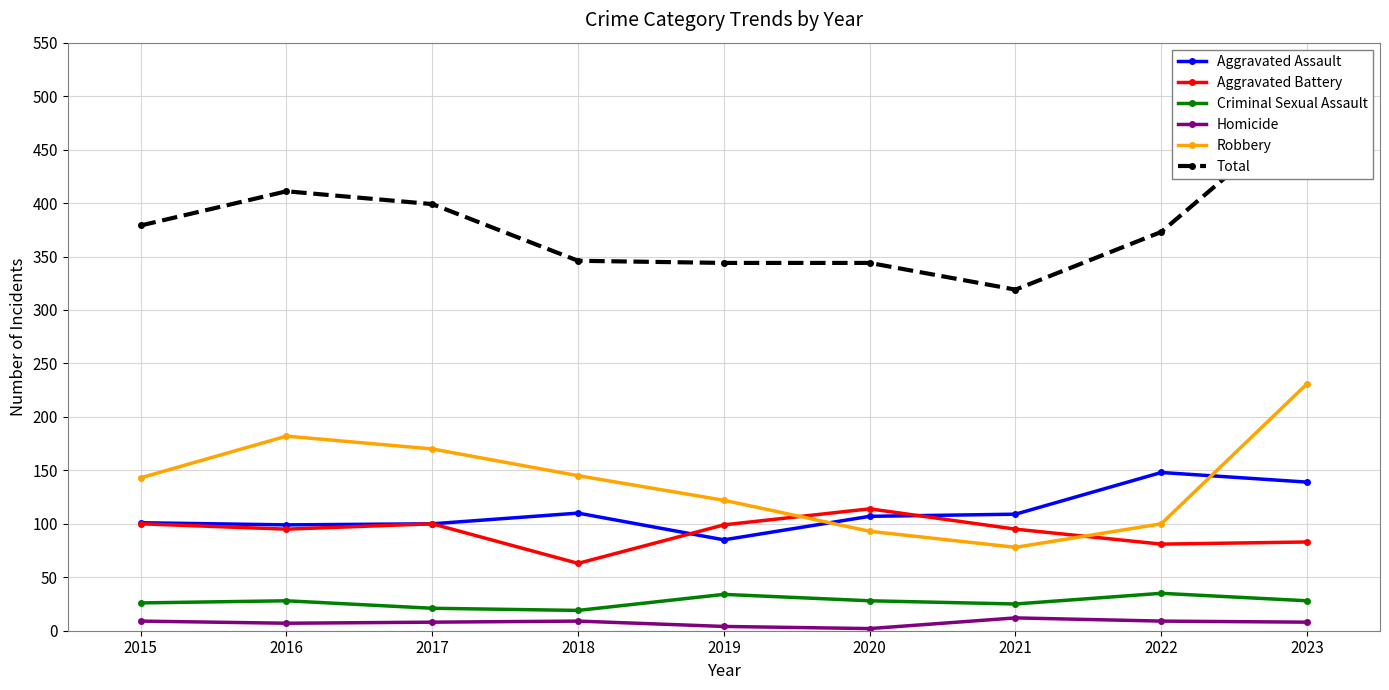

What is the greatest value displayed?

489